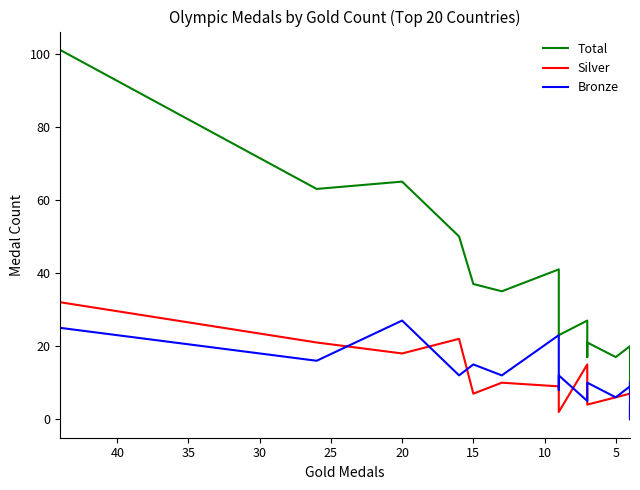

True or false: Silver and Bronze intersect in this chart.

True